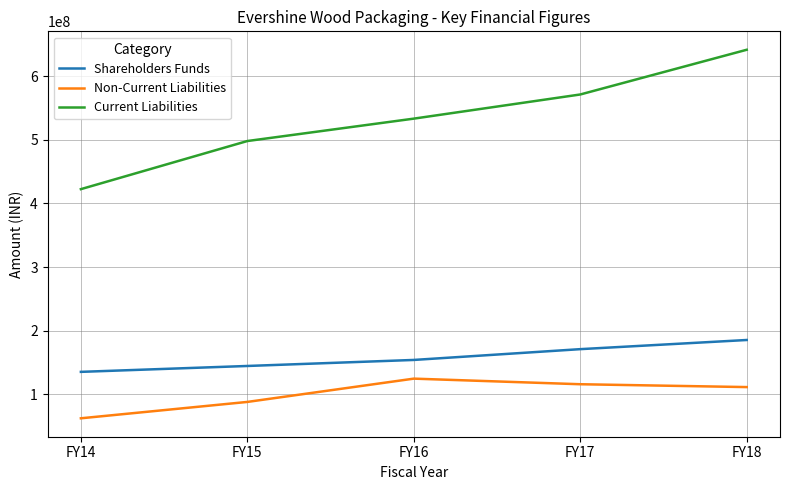

How many values in the Non-Current Liabilities series are below 111224619?

2